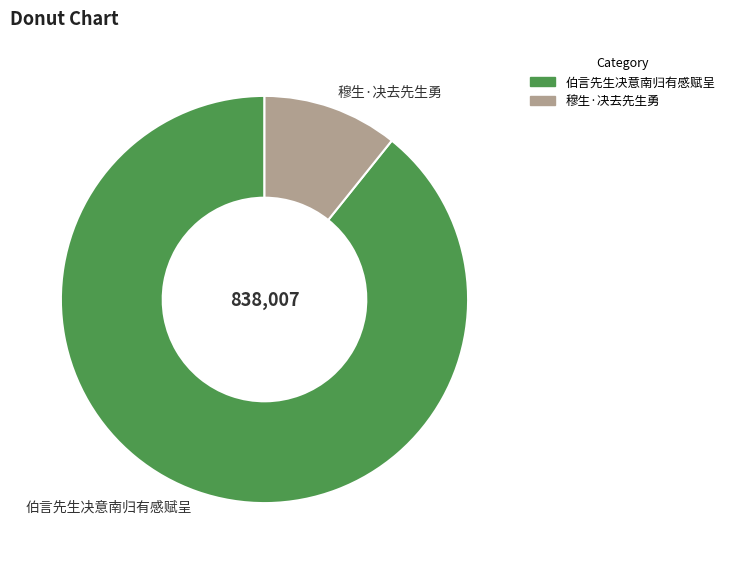

Count the number of slices in the pie.

2